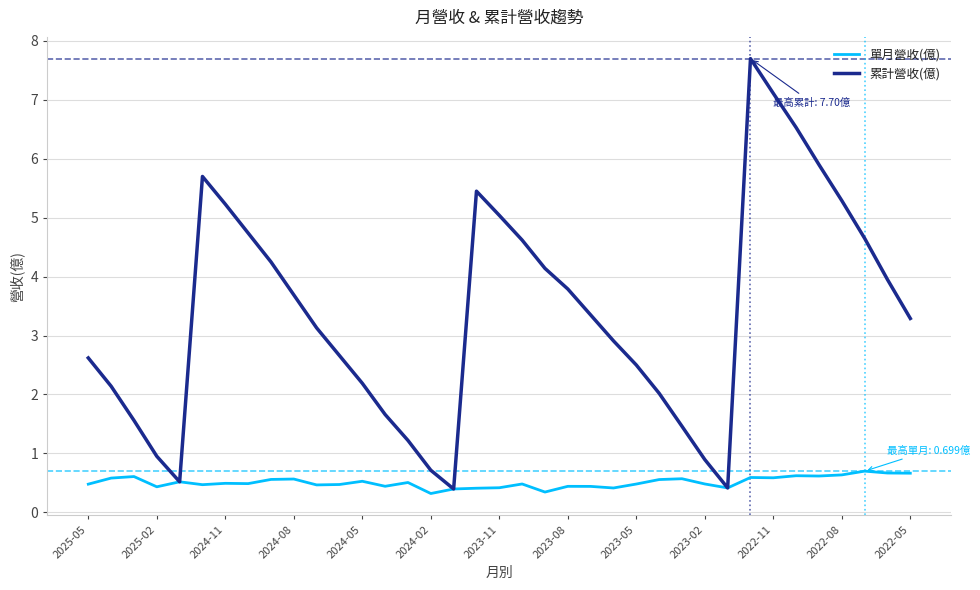

Rank the series by their maximum value, from highest to lowest.

累計營收(億), 單月營收(億)